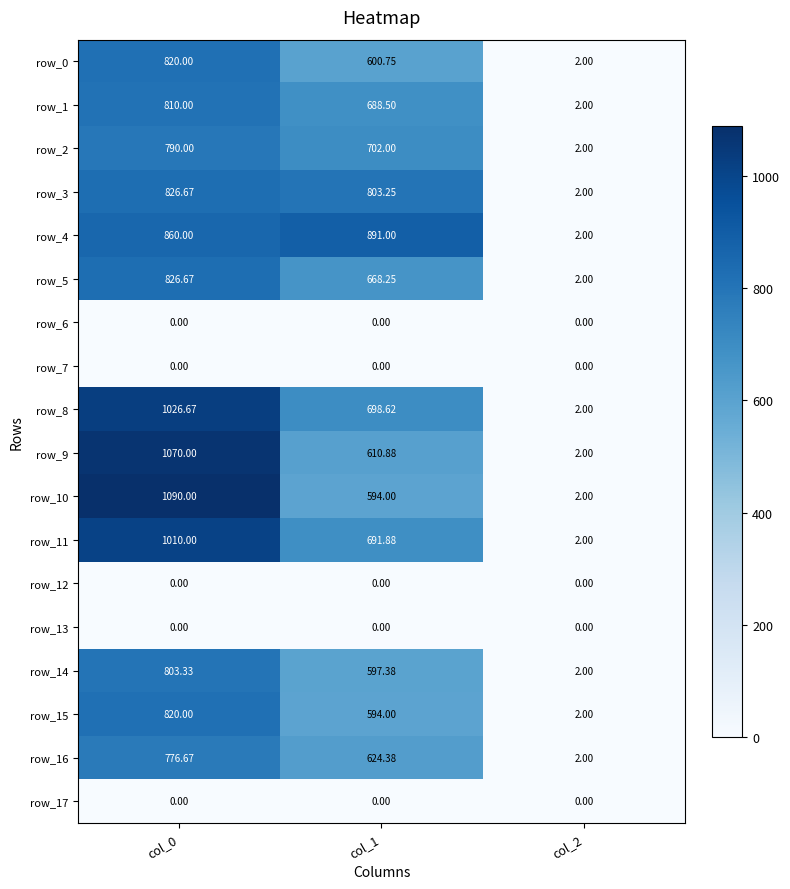

How many distinct data groups are displayed?

18